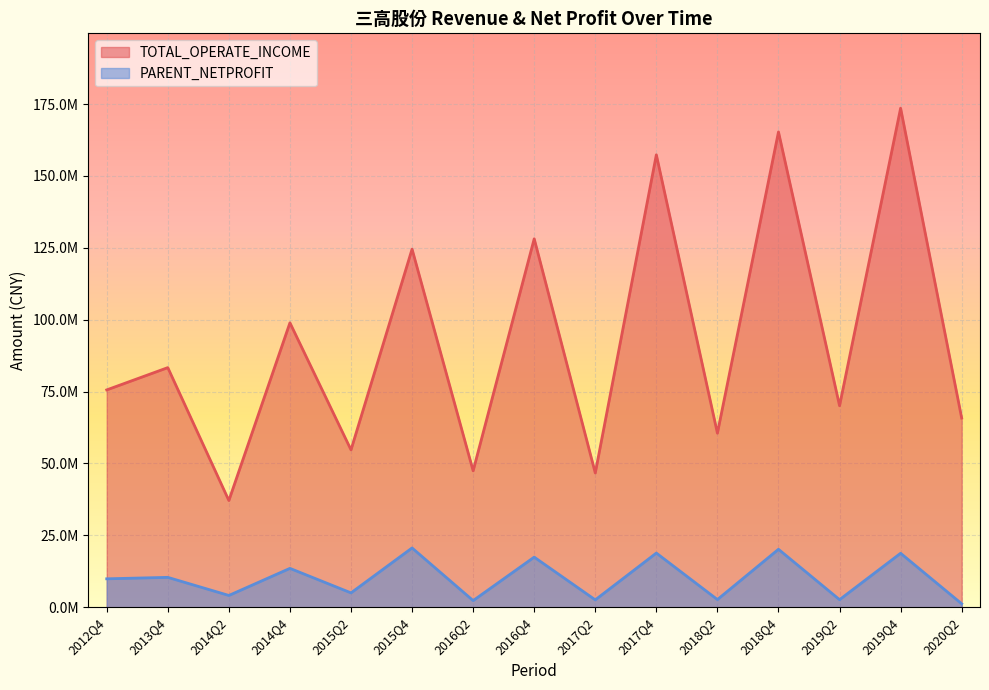

Is it true that TOTAL_OPERATE_INCOME equals 46698013.1 at 2017Q2?

True